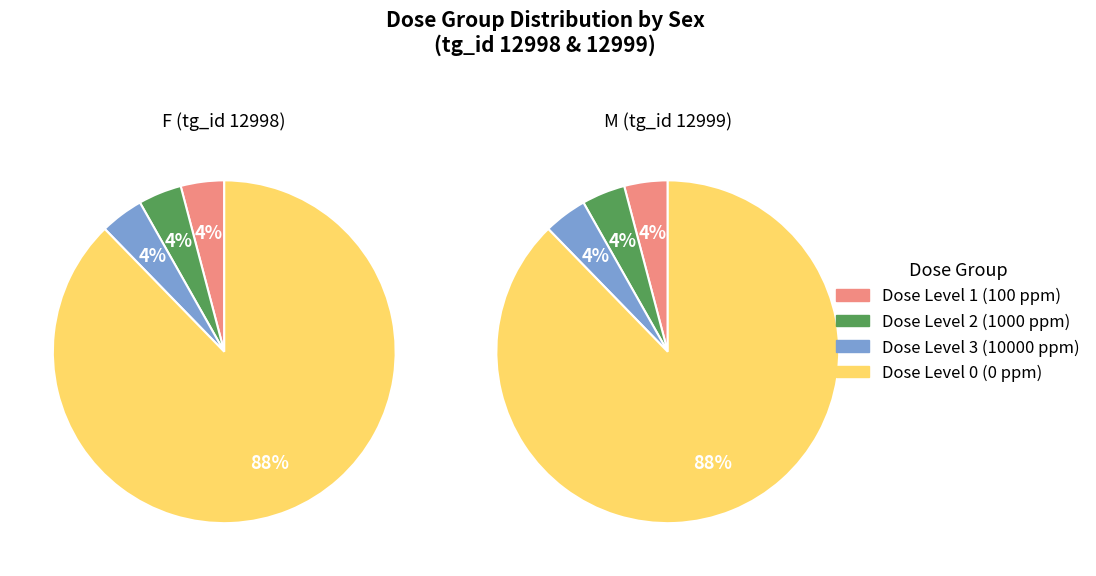

At Dose Level 0 (0 ppm), list the series in order from smallest to largest.

M (tg_id 12999), F (tg_id 12998)